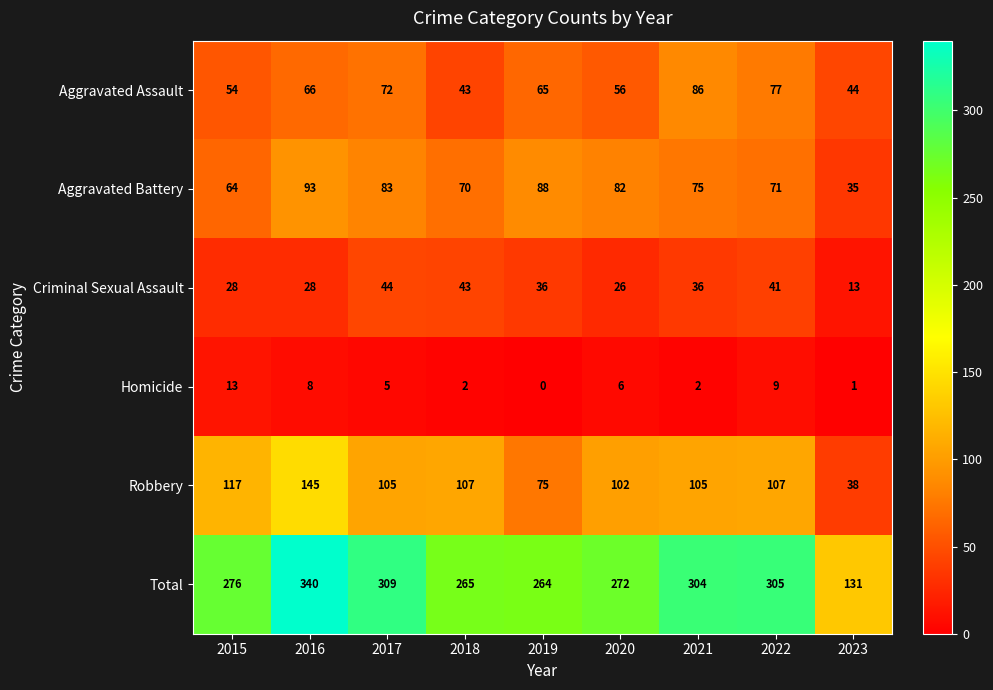

The Aggravated Assault series shows 25 at 2021. True or false?

False